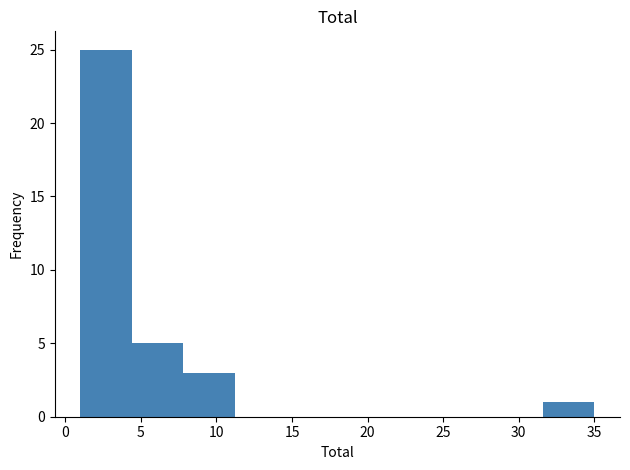

What is the height of the bar covering 31.6 to 35.0 on the x-axis? Neither the bar edges nor the heights are printed on the chart, so give them approximately, as read against the axes.

1